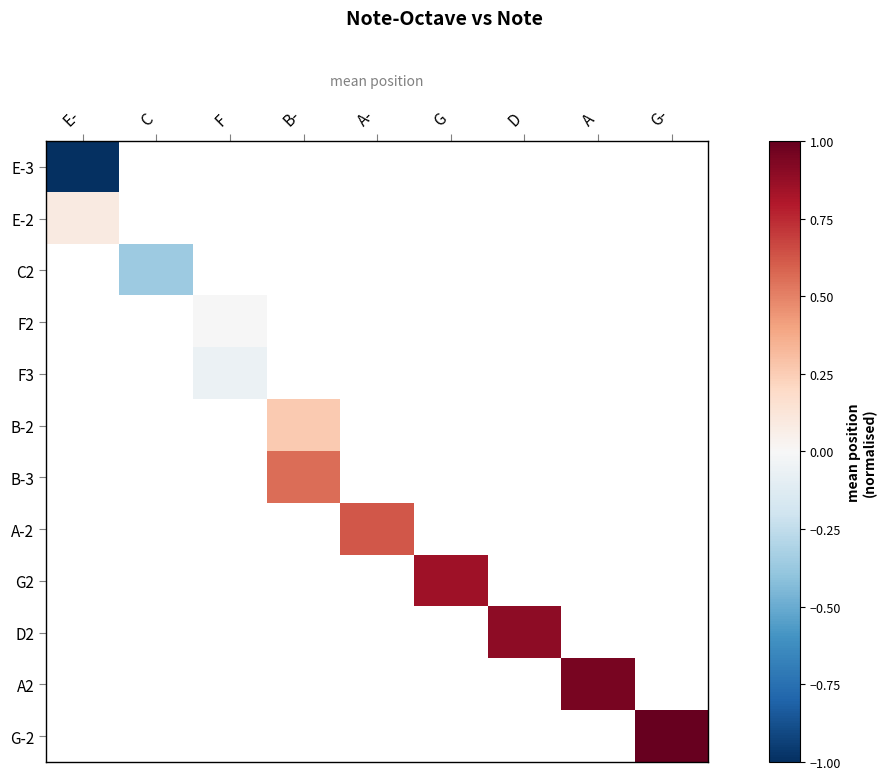

List the labels in order of E-3 value, largest first.

E-, C, F, B-, A-, G, D, A, G-